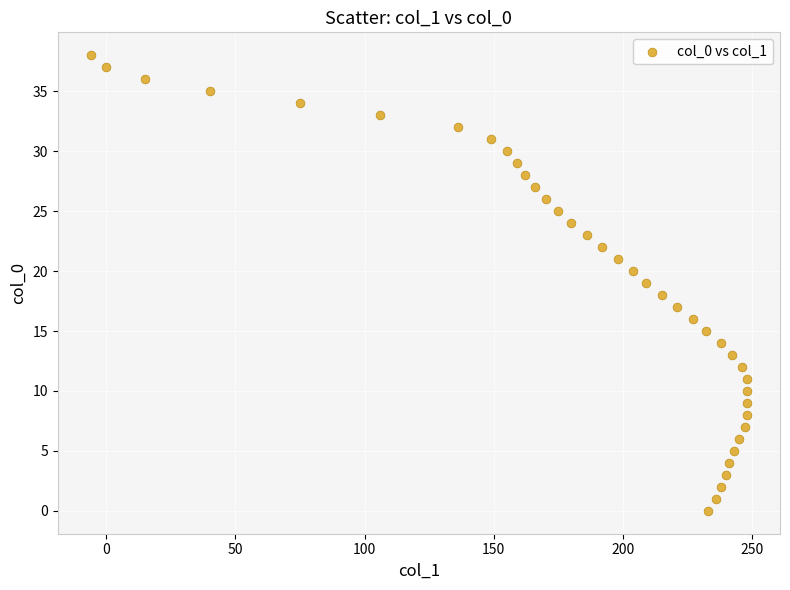

What is the range of Y values (max minus min)?

38